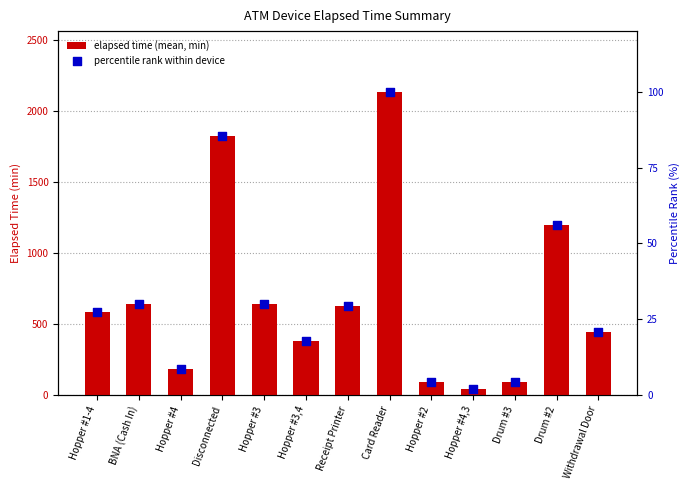

At how many categories does at least one series exceed 1499?

2